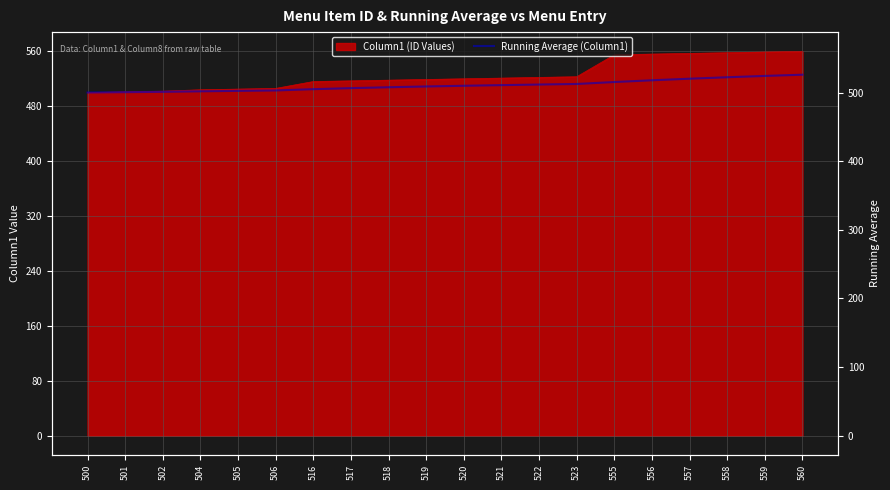

What is the change in value from 501 to 560?

+25.5